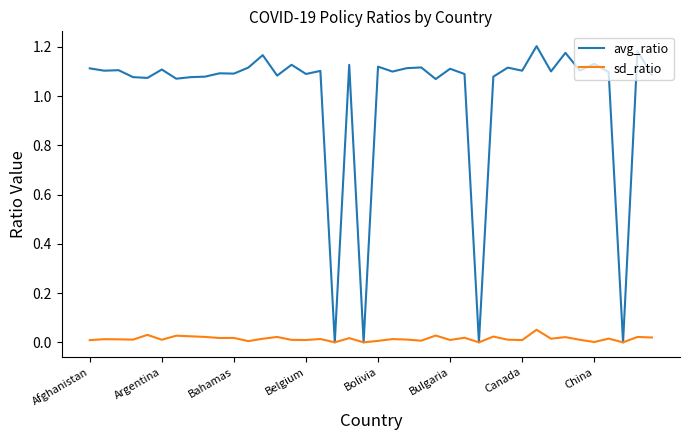

Rank the series by their average value, from highest to lowest.

avg_ratio, sd_ratio